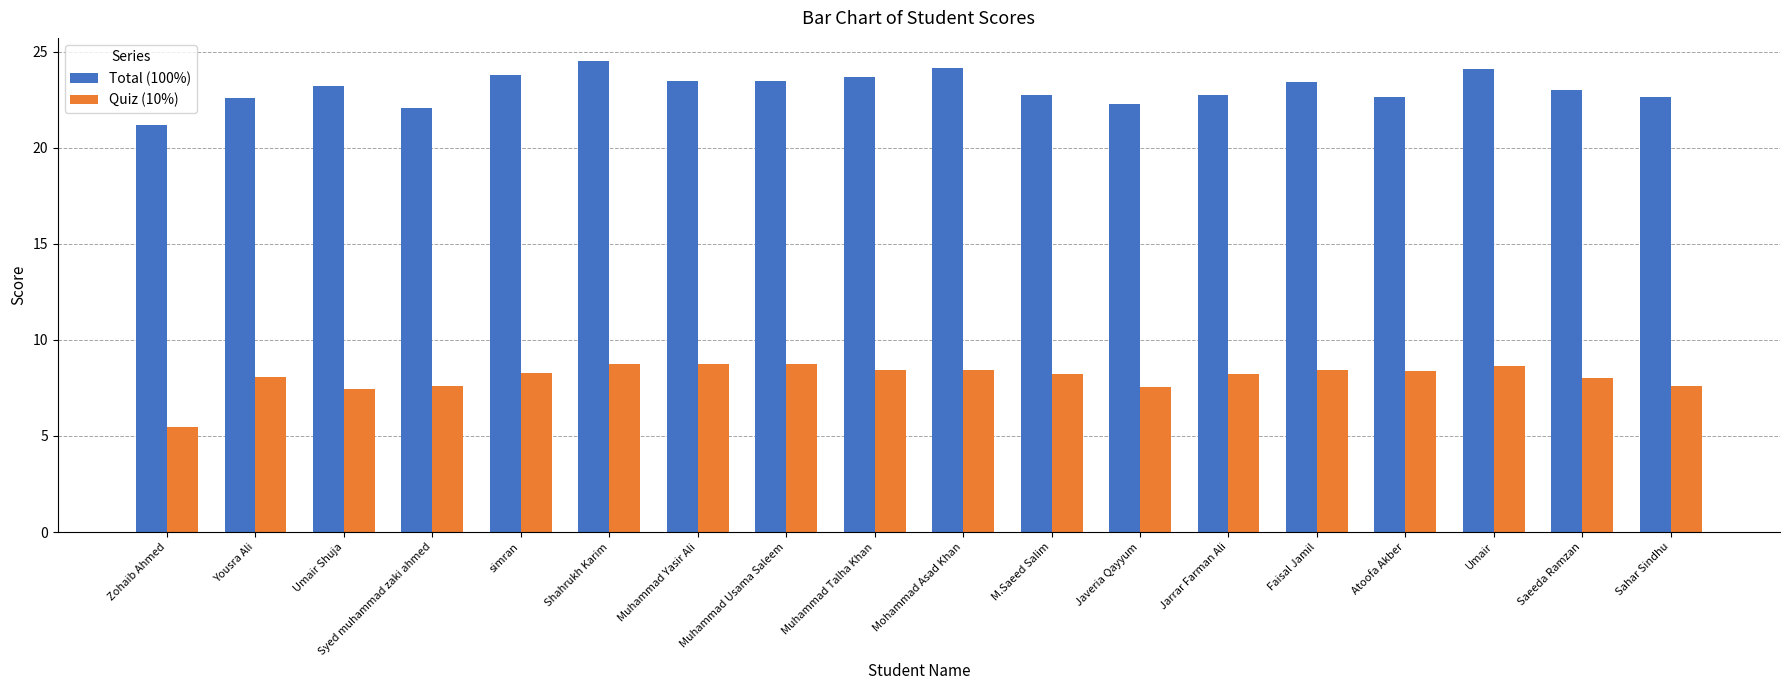

List the series in order of their overall mean, lowest first.

Quiz (10%), Total (100%)